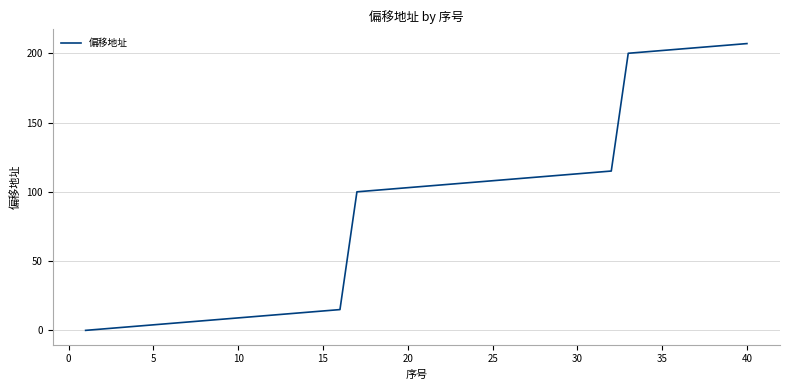

What is the difference between the maximum and minimum values?

207